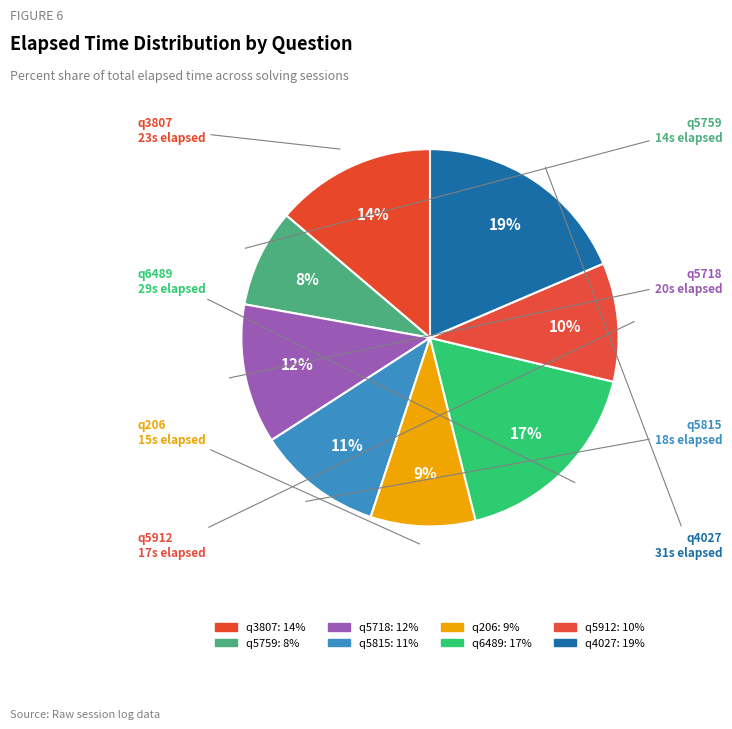

Is q3807 the majority of the pie?

No